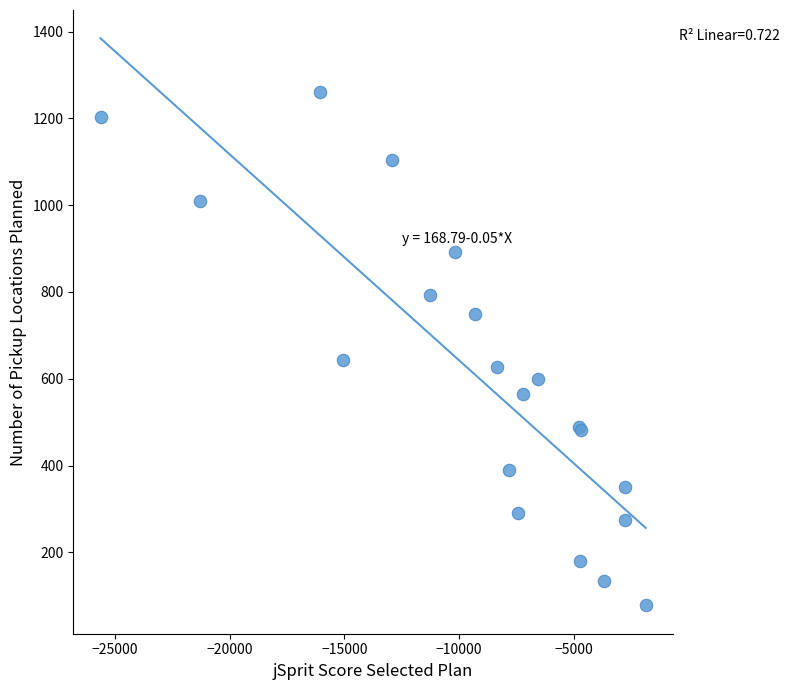

What Y value in the scatter plot is closest to 669?

644